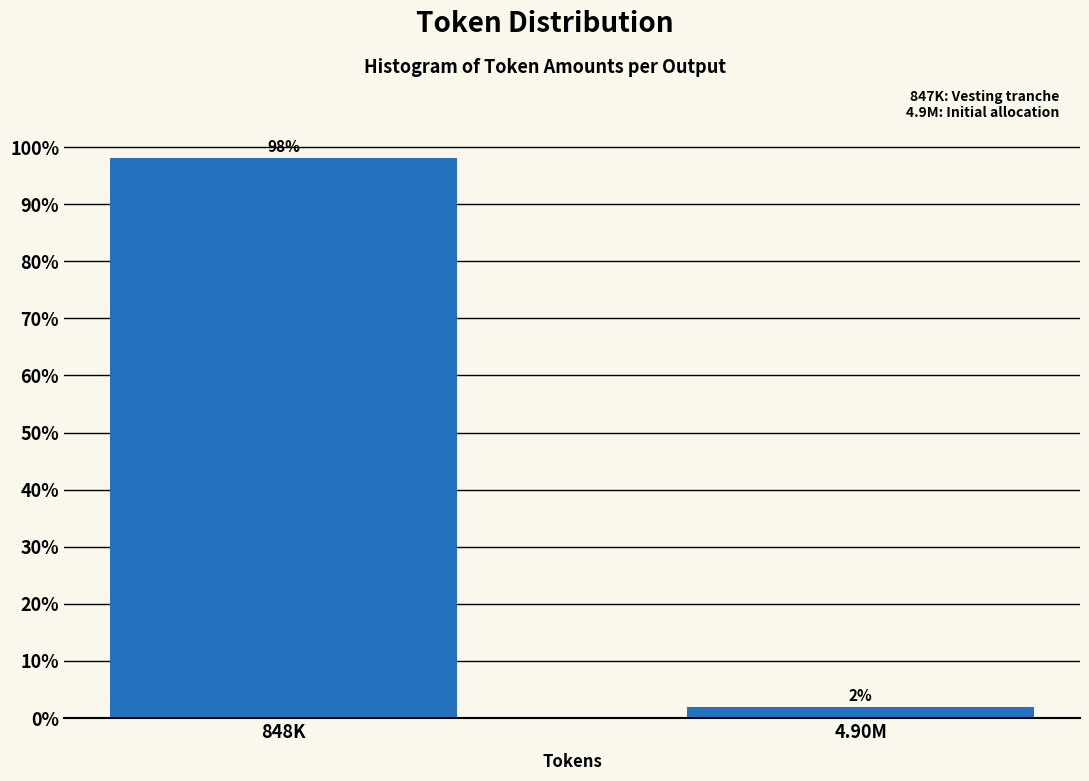

True or false: the data shows 98.1 at 848K.

True